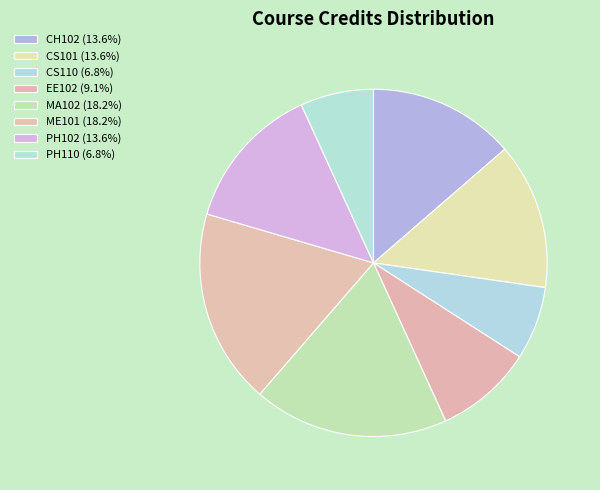

To the nearest percent, what is the difference between the PH102 and CS110 slice percentages?

7%